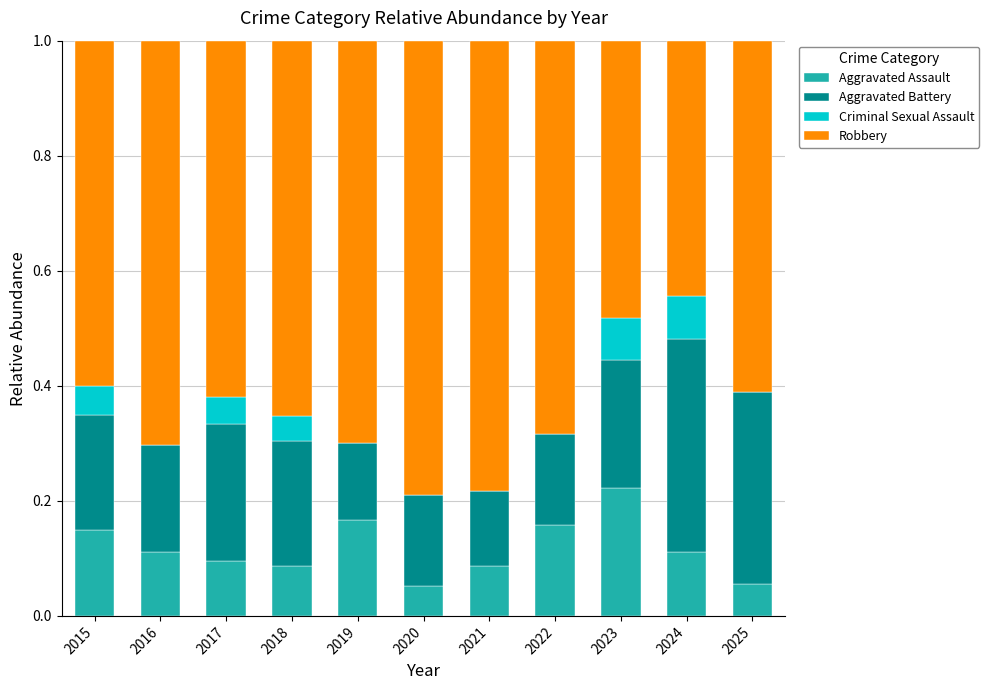

What is the total value across all series at 2024?

1.0